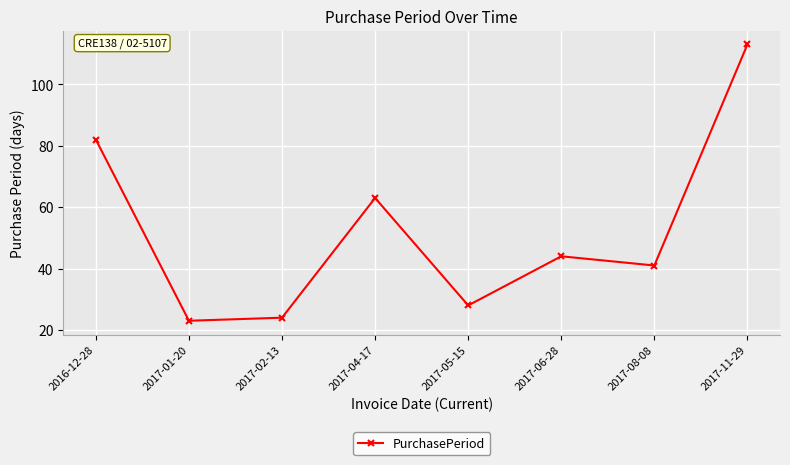

What position from the right is 2017-04-17?

5